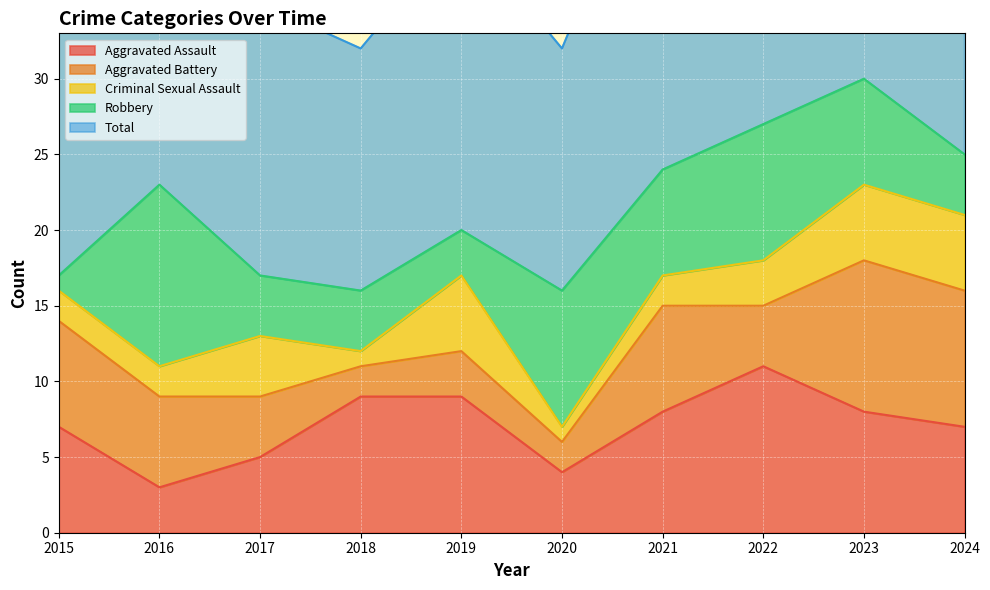

What is the value of the Aggravated Assault point at the 10th from the left?

7